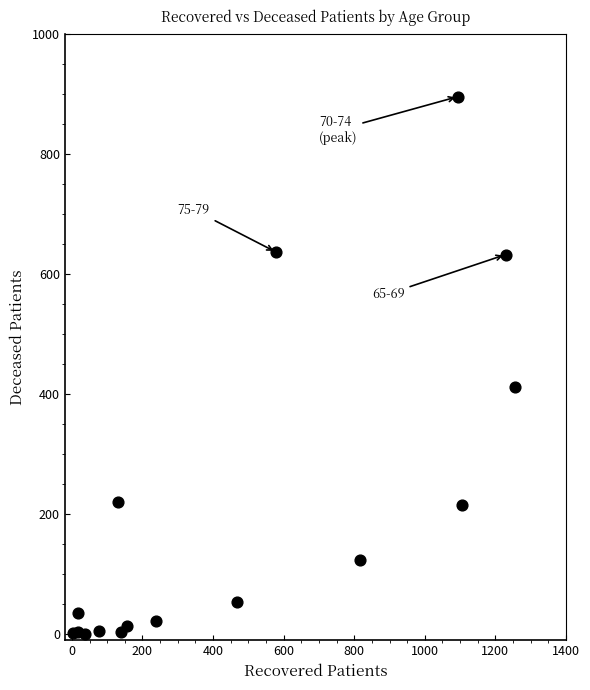

What Y value in the scatter plot is closest to 447?

412